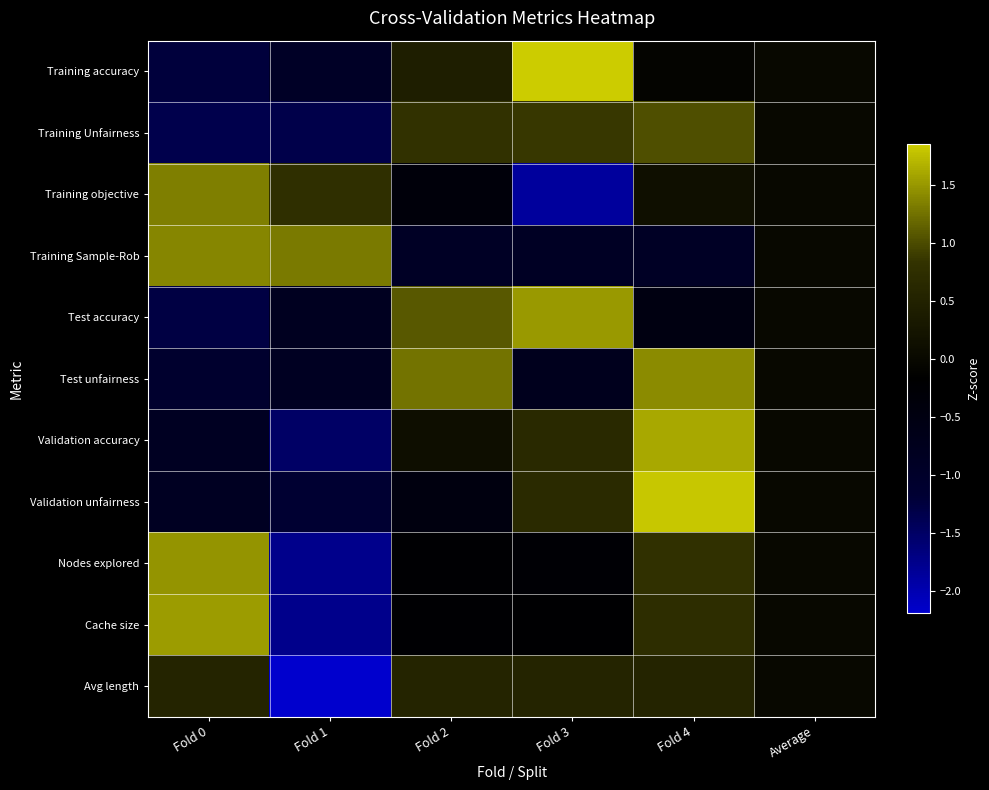

What is the difference between the highest and lowest values at Fold 4?

2.7